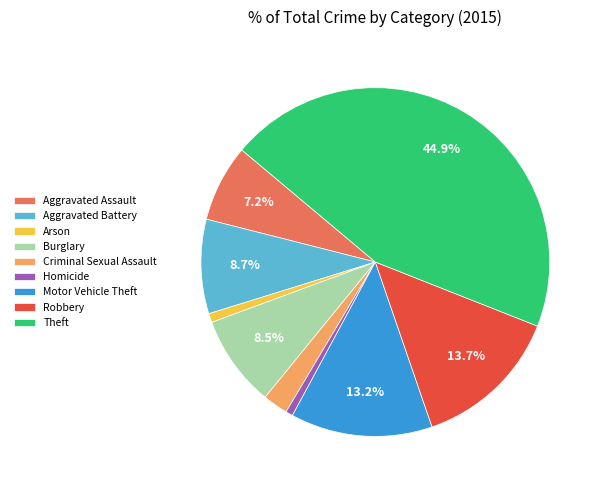

To the nearest percent, what percentage of the pie is Aggravated Battery?

9%